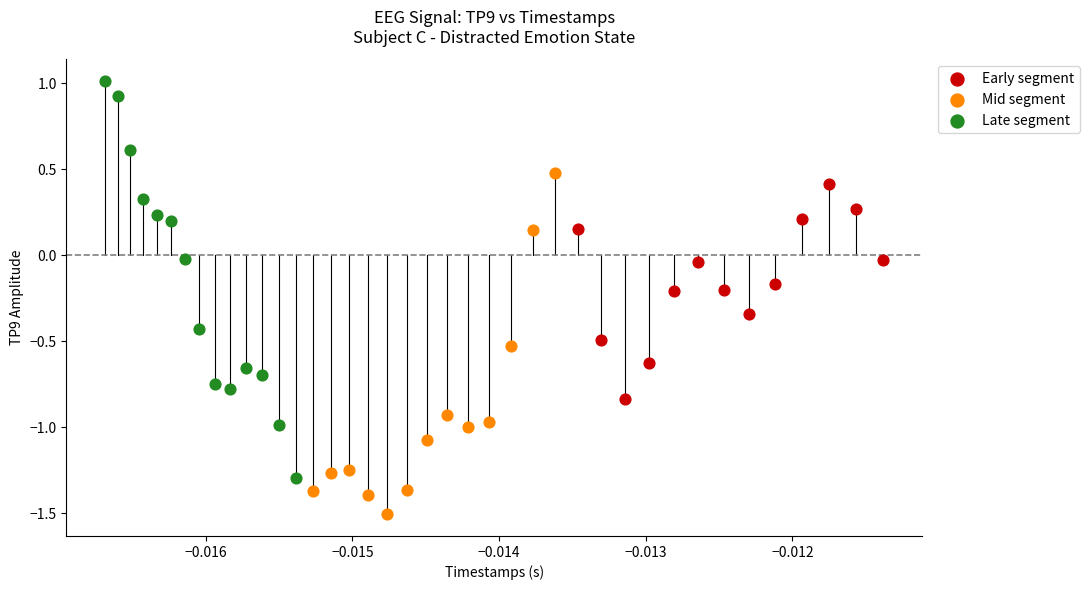

Which series contains the lowest Y value?

Mid segment